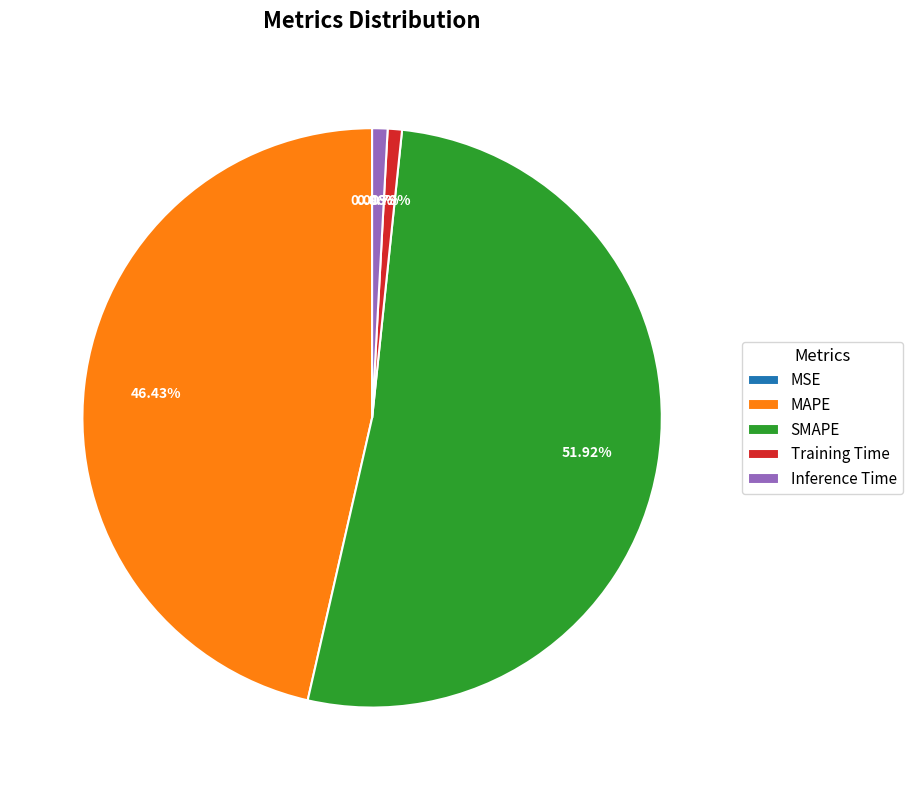

What is the largest slice in the pie chart?

SMAPE